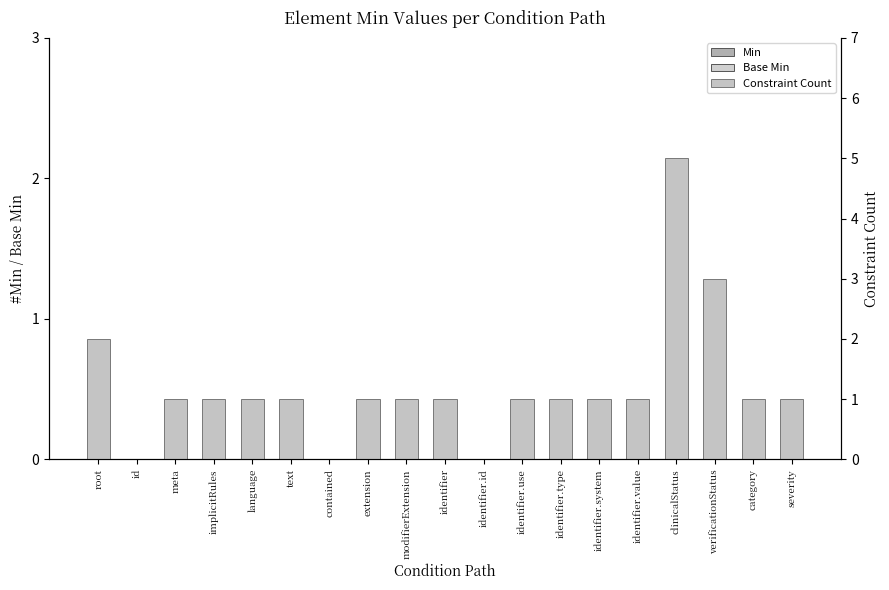

Rank the categories by Constraint Count value from highest to lowest.

clinicalStatus, verificationStatus, root, meta, implicitRules, language, text, extension, modifierExtension, identifier, identifier.use, identifier.type, identifier.system, identifier.value, category, severity, id, contained, identifier.id